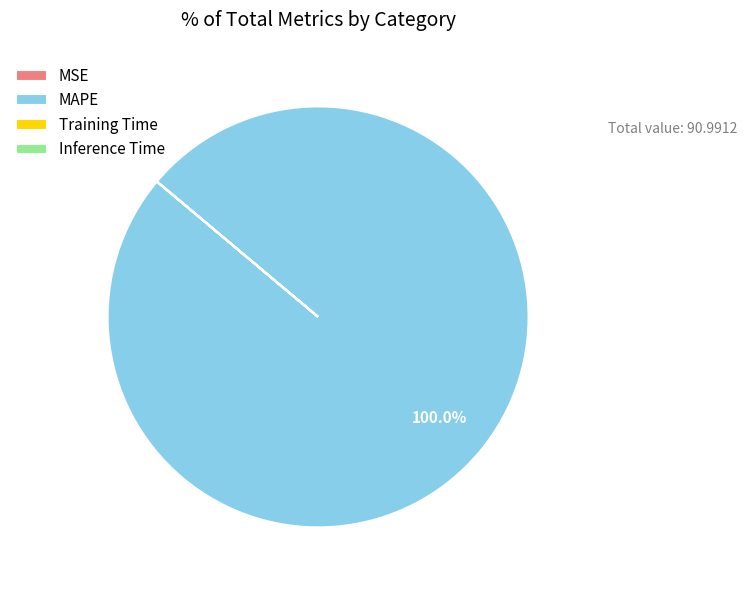

Which category accounts for the majority?

MAPE